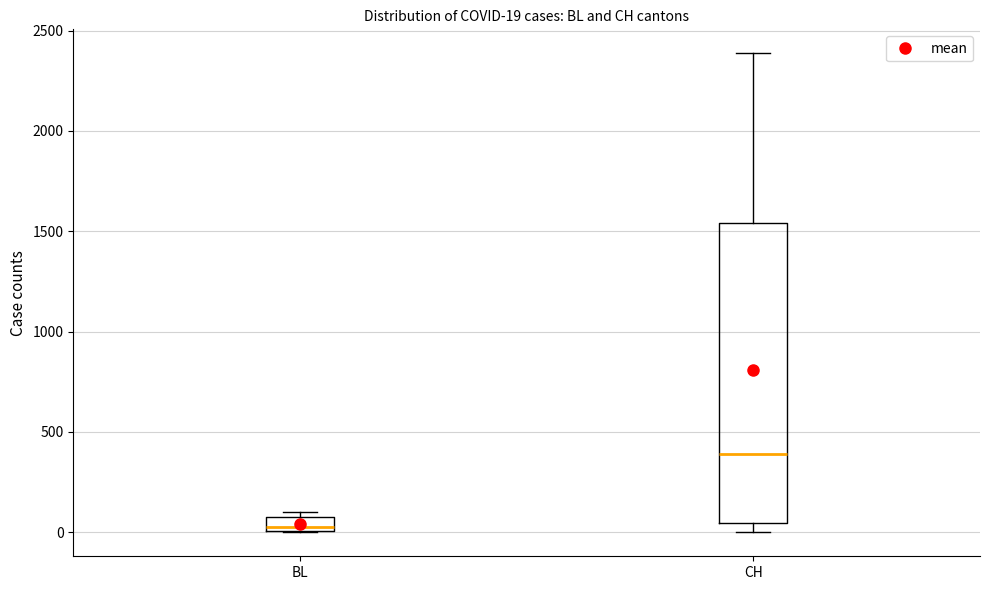

Which box's median line is the lowest?

BL